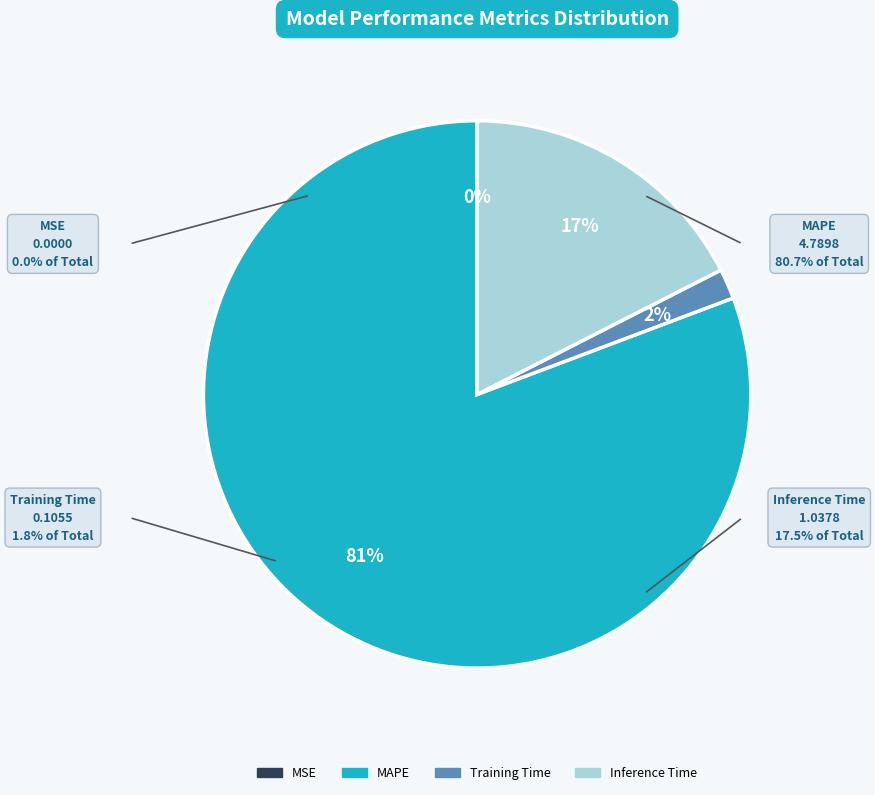

To the nearest percent, what portion does Inference Time represent?

17%